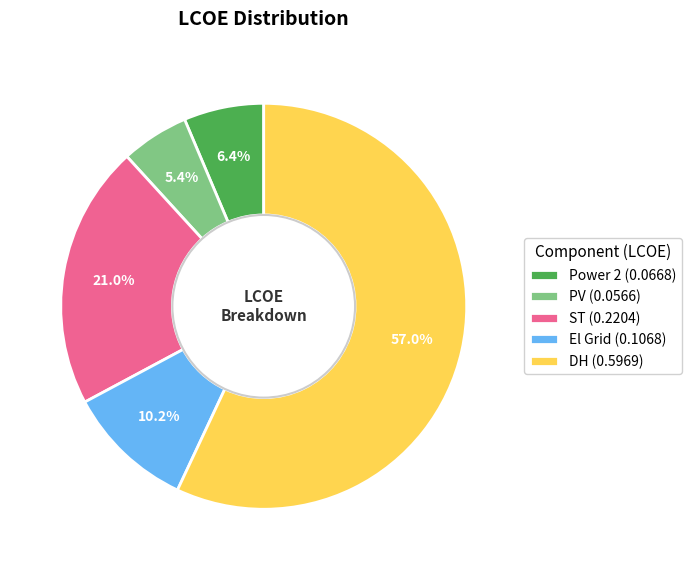

To the nearest percent, what is the difference between the largest and smallest slice percentages?

52%